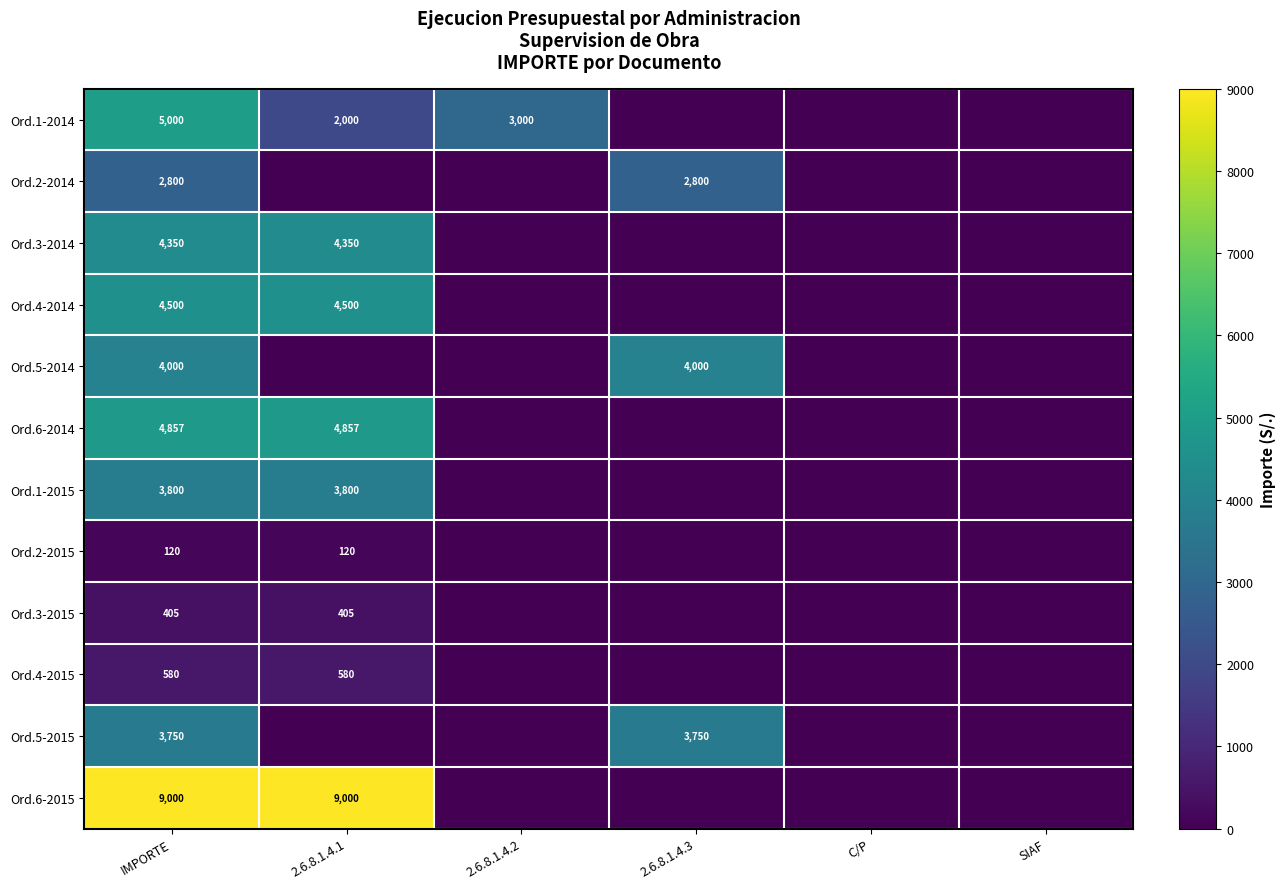

Is it true that Ord.1-2014 equals 2000 at 2.6.8.1.4.1?

True